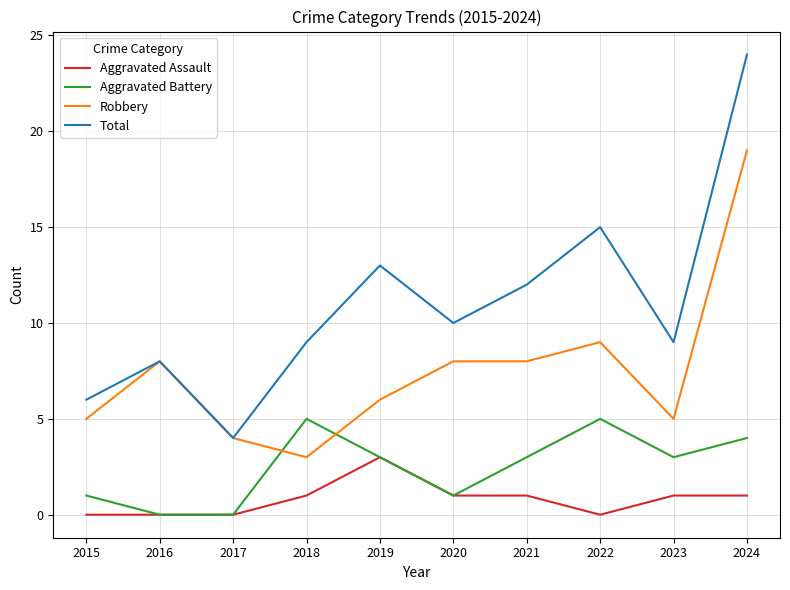

Is the value of Robbery at 2019 greater than the value of Aggravated Assault at 2016?

Yes